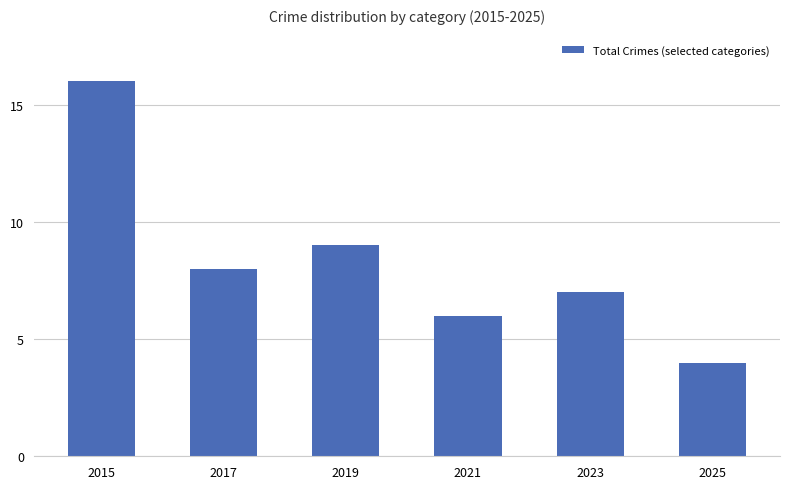

What is the value of the 5th bar from the left?

7